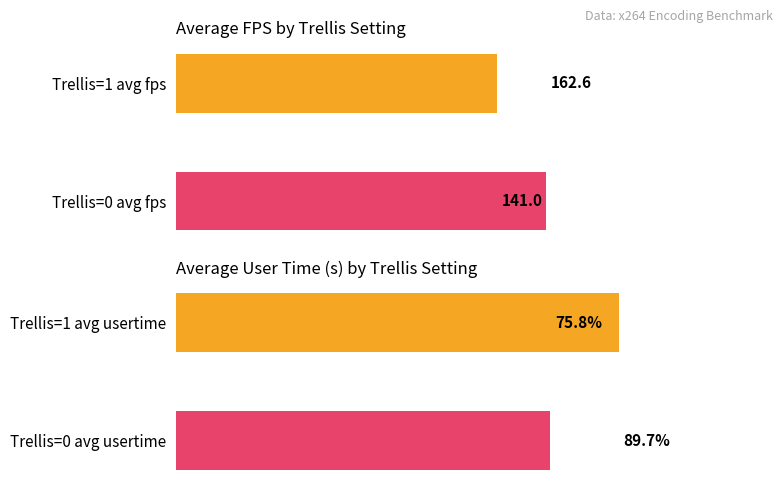

At how many categories does at least one series exceed 146?

1